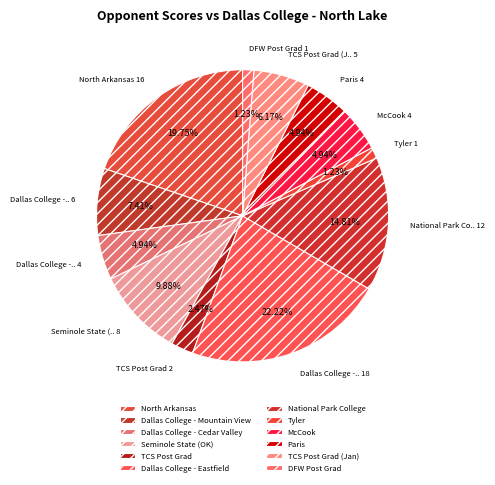

To the nearest percent, what percentage of the pie is North Arkansas?

20%